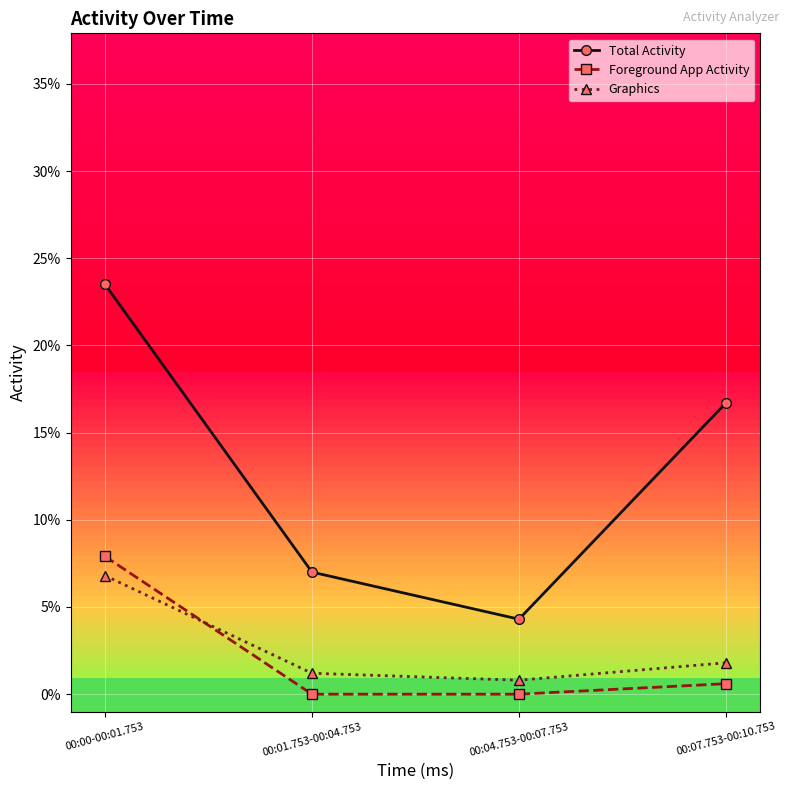

Which category has the highest value across all series?

00:00-00:01.753